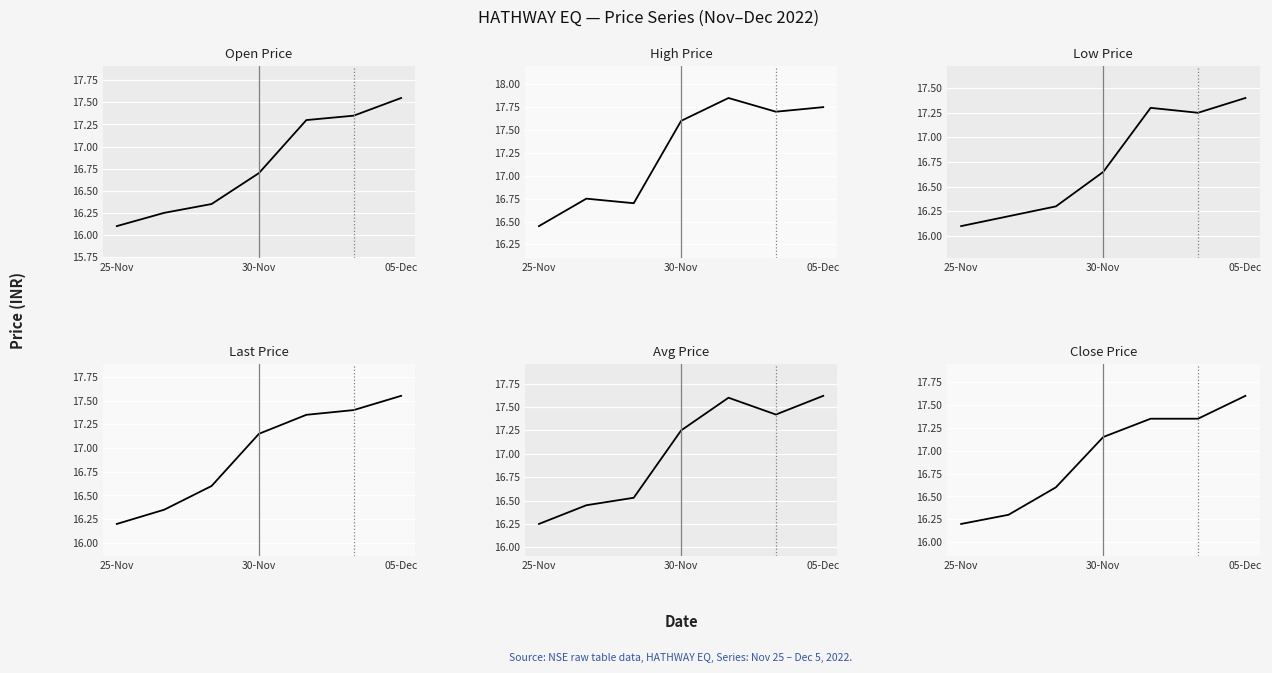

Where is the first local minimum for Avg Price?

5